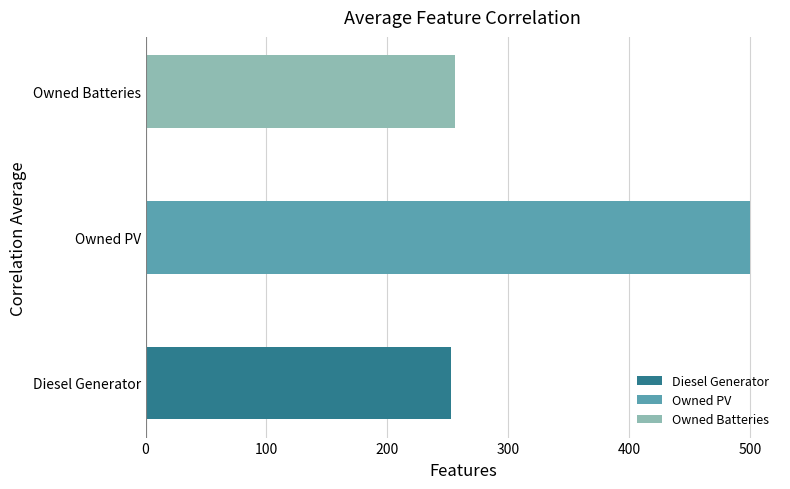

True or false: the data shows 166.2 at Diesel Generator.

False